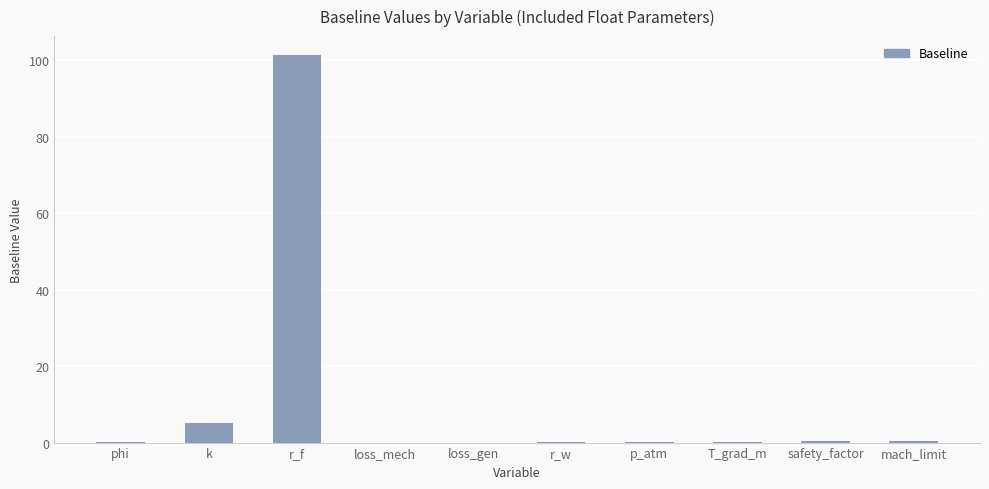

Between loss_mech and r_f, which is larger?

r_f